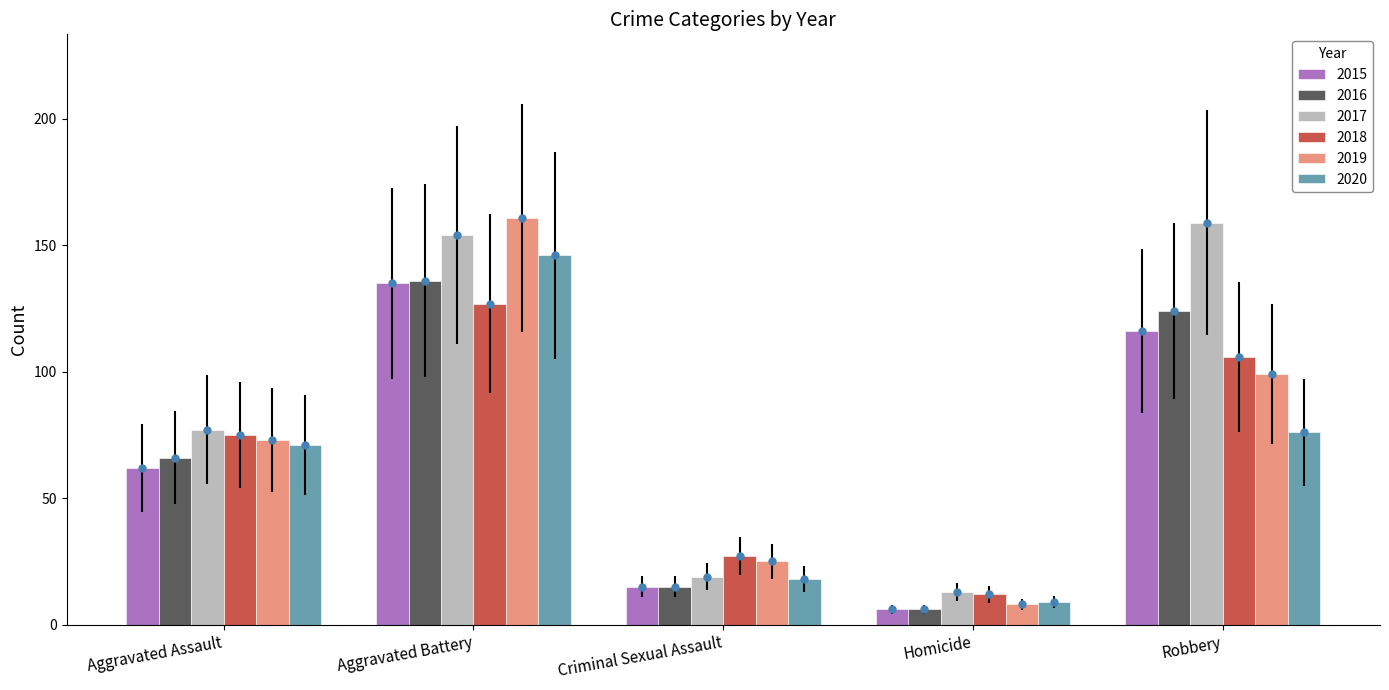

What is the difference between the maximum and minimum values in the 2015 series?

129